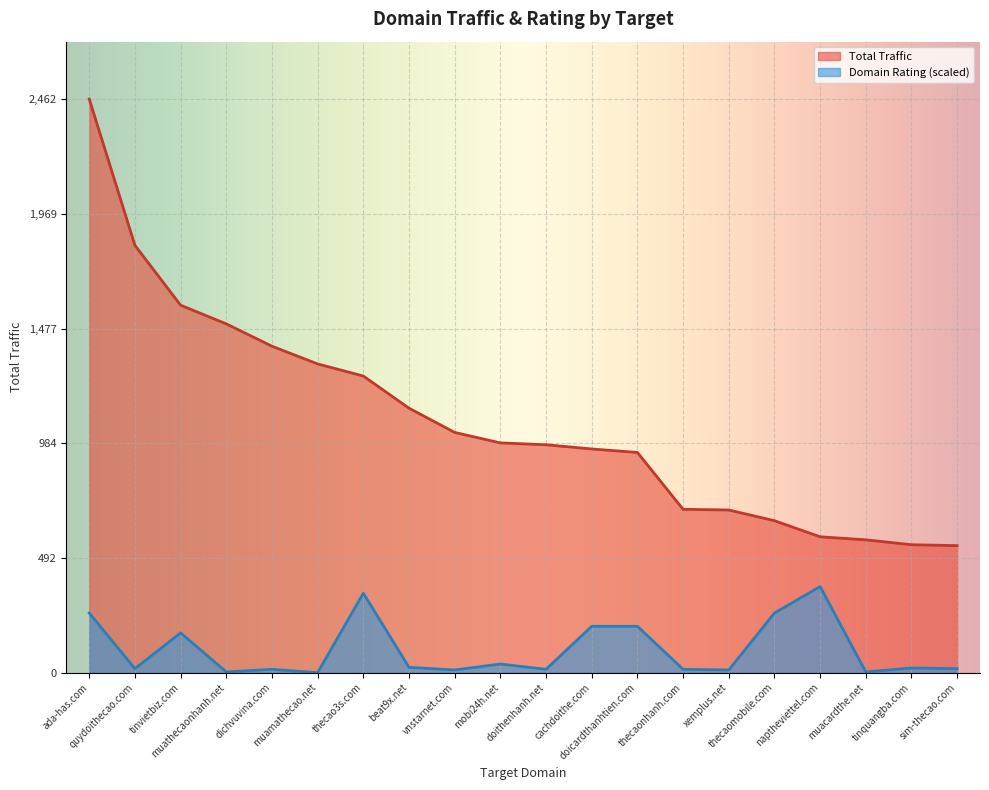

What is the minimum value for Total Traffic?

545.0